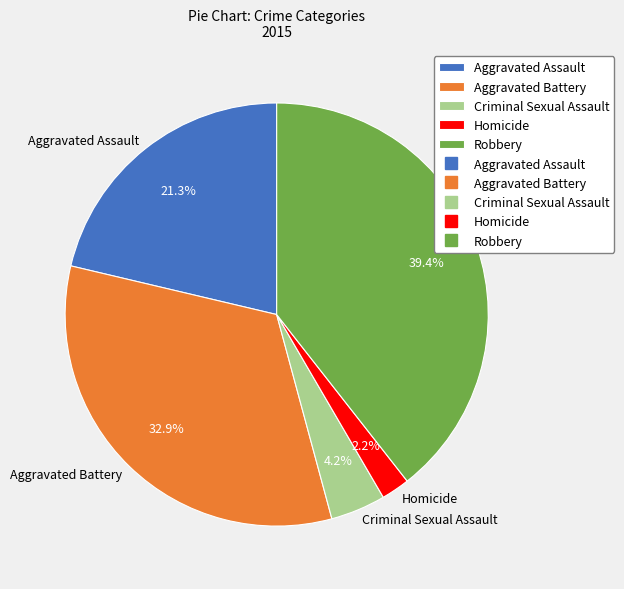

To the nearest percent, what portion does Robbery represent?

39%